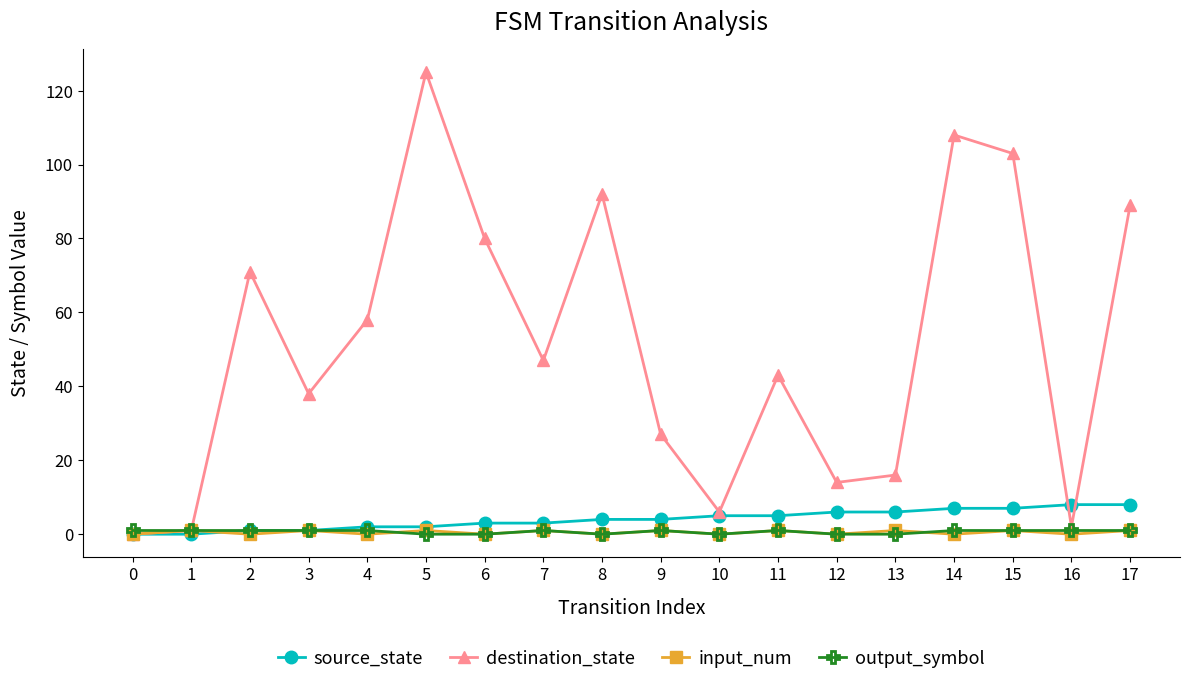

Which label corresponds to the largest value in the chart?

5